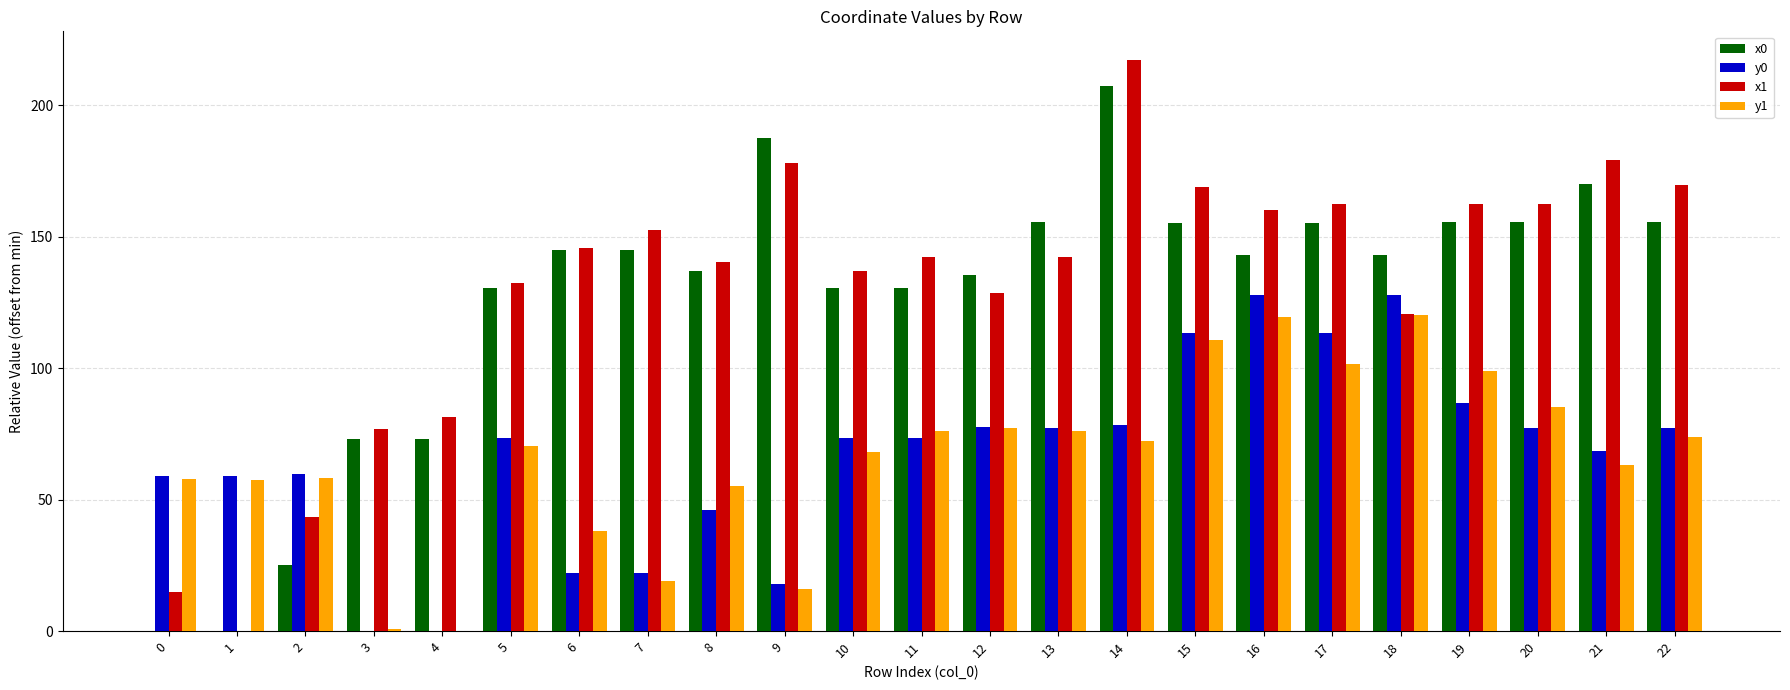

At which category does the chart reach its peak across all series?

14